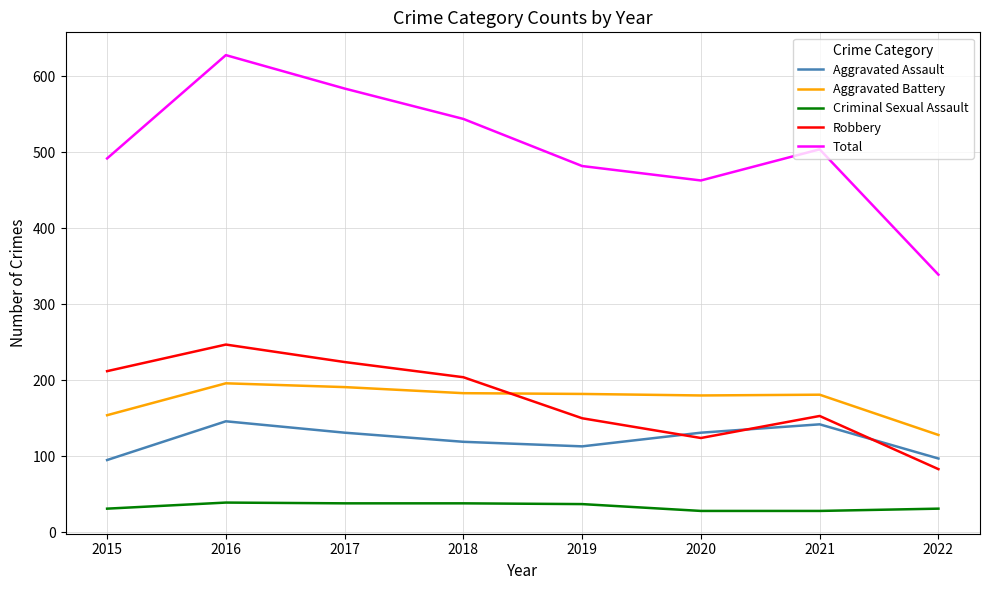

At which category is the sum across all series the highest?

2016